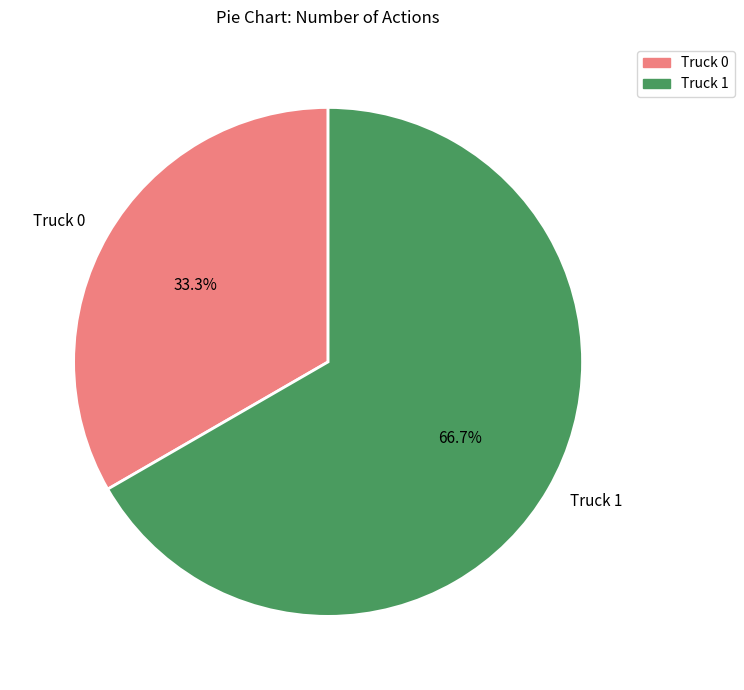

Count the number of slices in the pie.

2